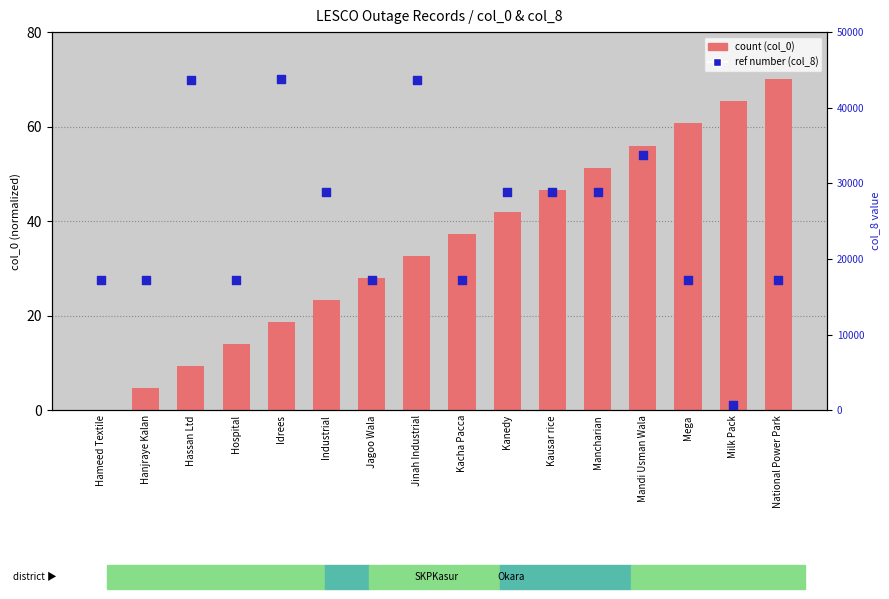

Which series reaches the maximum Y coordinate?

count (col_0)